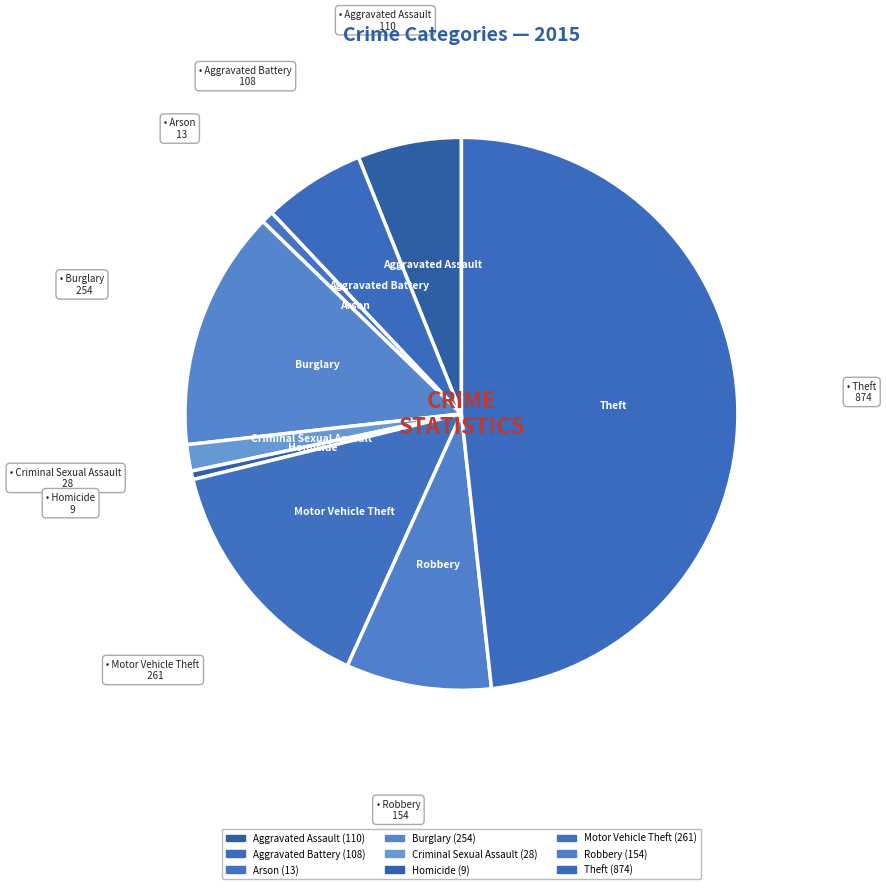

What is the ratio of the value at Criminal Sexual Assault to the value at Aggravated Battery?

0.3